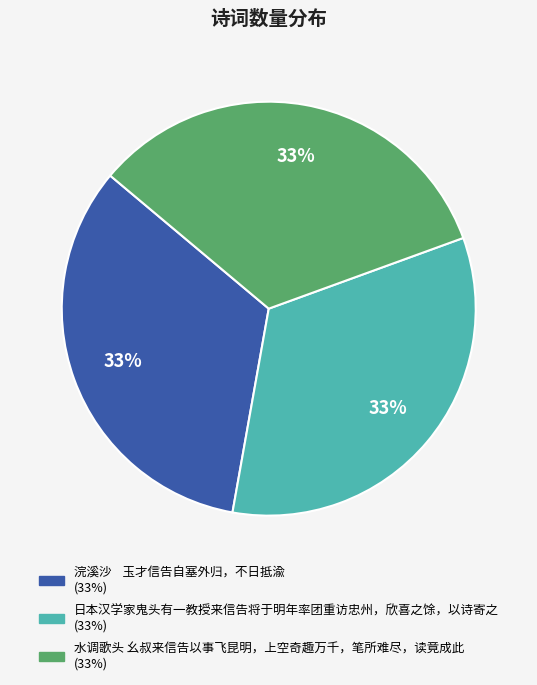

True or false: 日本汉学家鬼头有一教授来信告将于明年率团重访忠州，欣喜之馀，以诗寄之 accounts for 33% of the total.

True